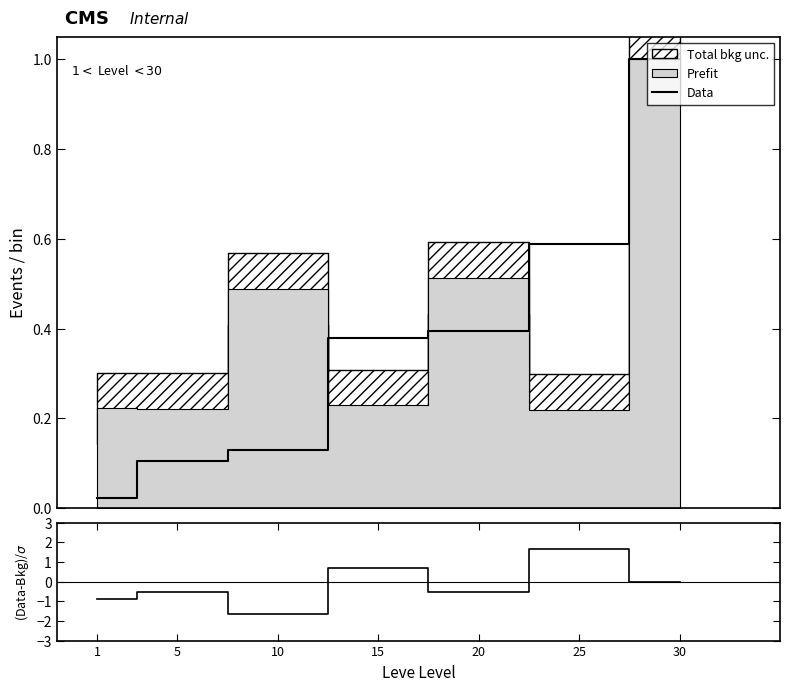

How many values in (Data-Bkg)/σ are below zero?

4